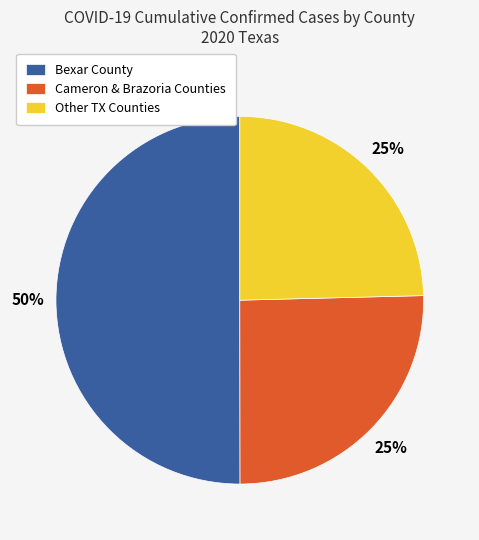

What is the ratio of the value at Other TX Counties to the value at Cameron & Brazoria Counties?

1.0